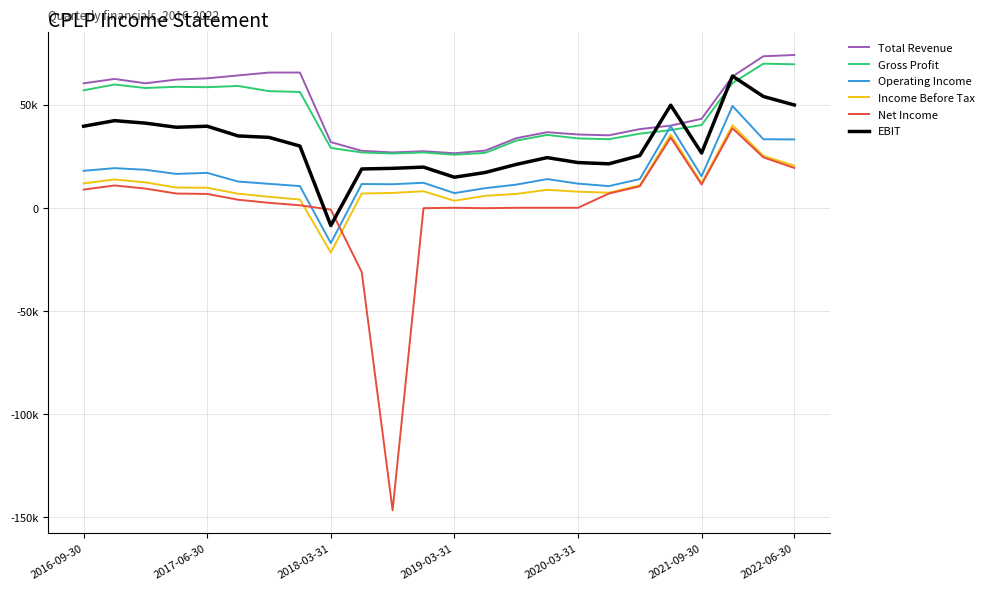

True or false: Net Income has more than 2 interior local peaks.

True